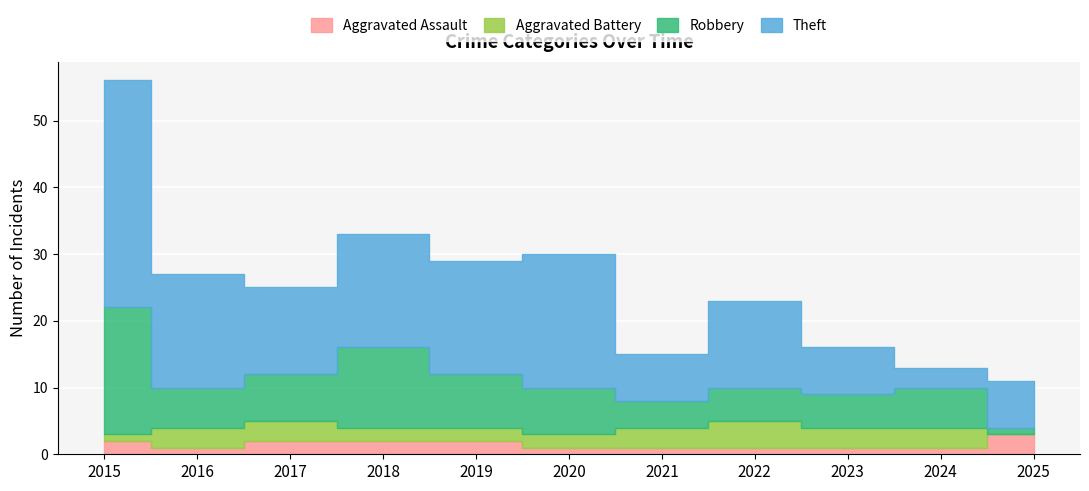

Between 2021 and 2023, which is larger?

2021